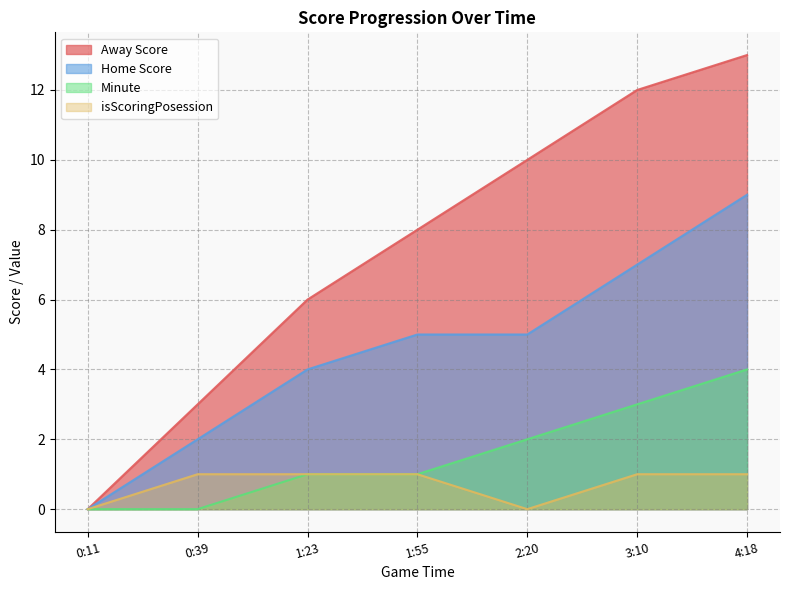

Count the number of data series in this chart.

4